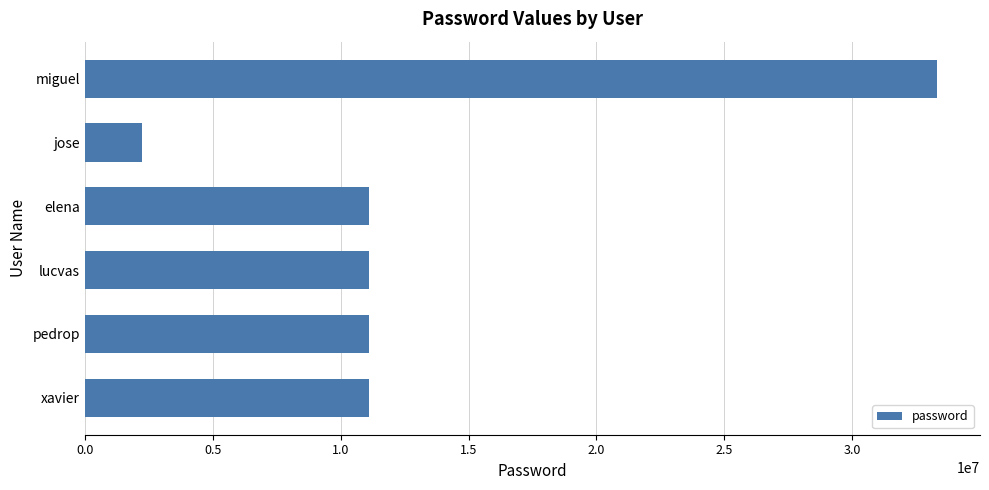

What is the greatest value displayed?

33333333